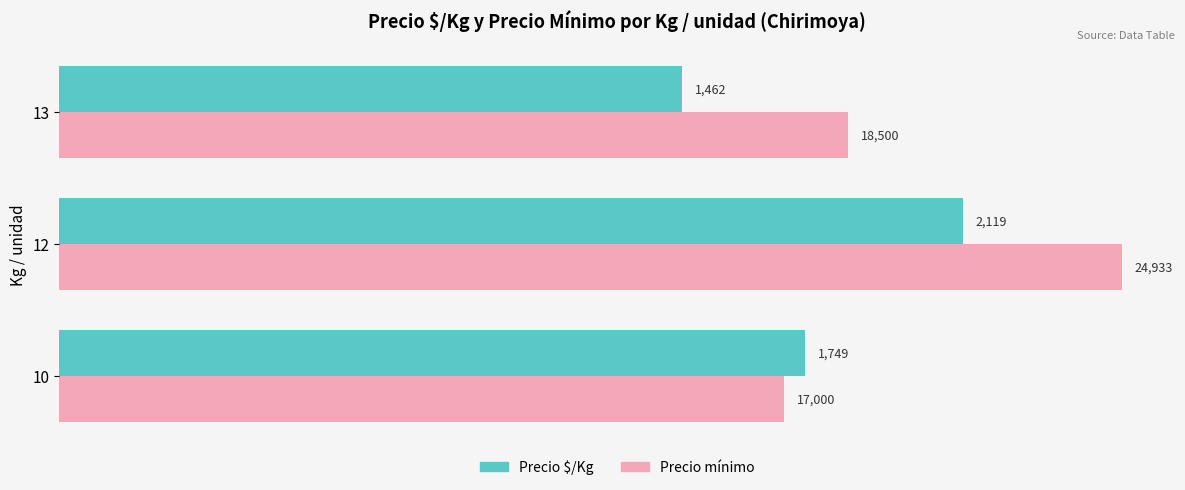

What is the maximum value shown in the chart?

2493.3